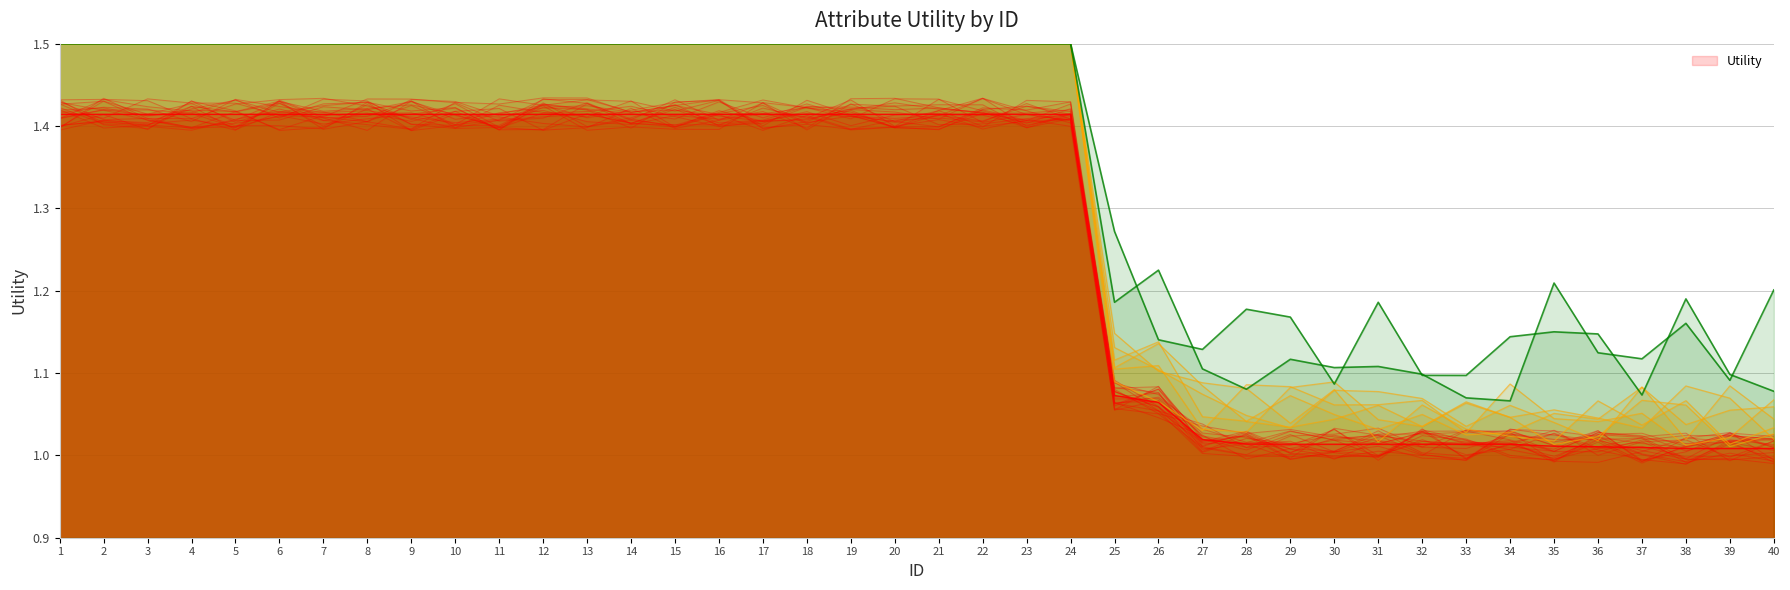

What is the ratio of the value at 14 to the value at 40?

1.4